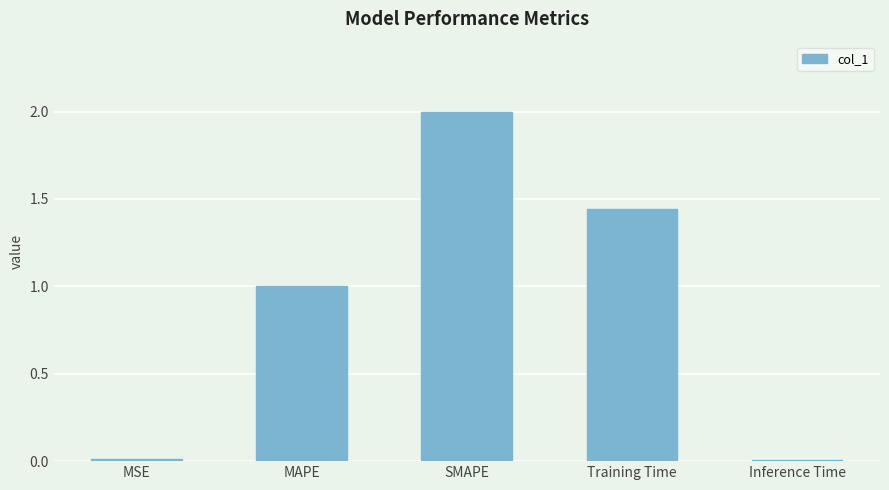

Is it true that the value at SMAPE is 2.0?

True